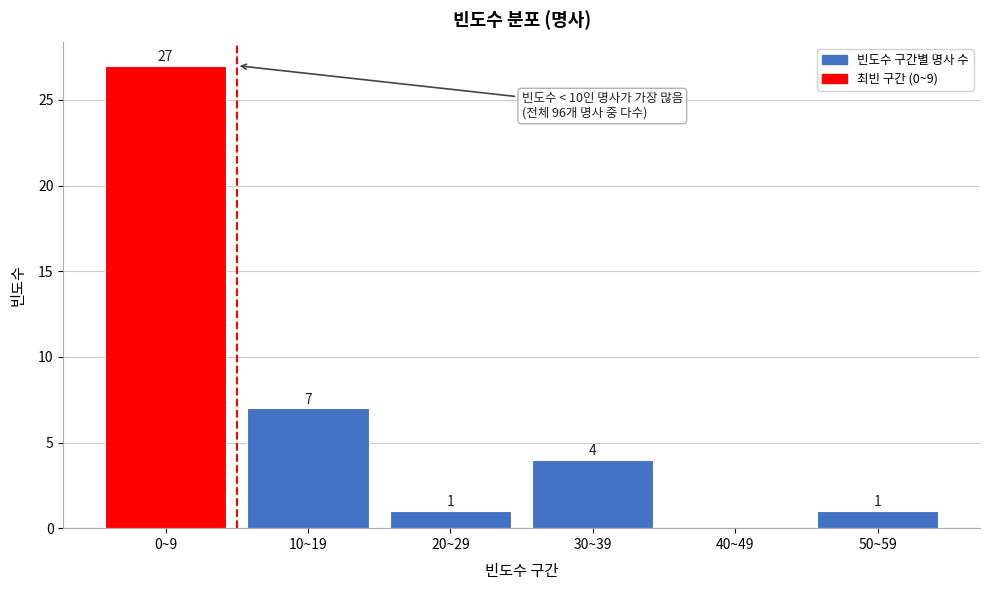

Reading right to left, extract all data points from this chart.

50~59=1	40~49=0	30~39=4	20~29=1	10~19=7	0~9=27